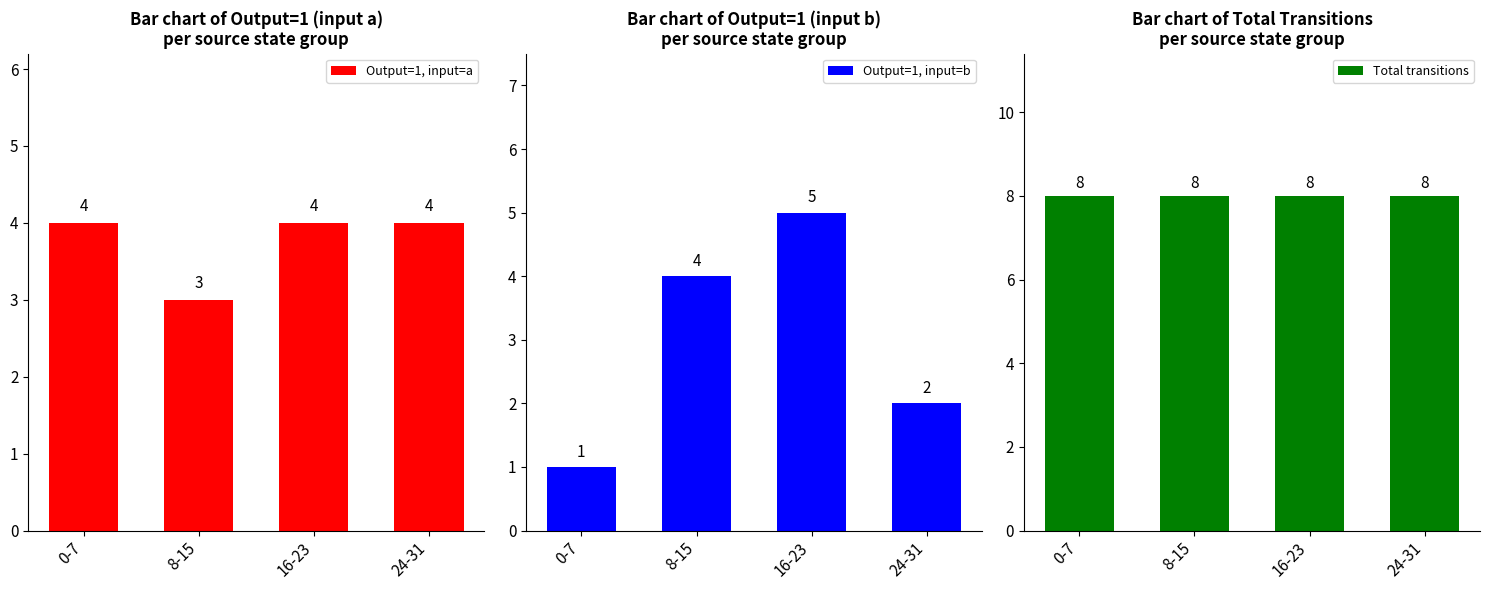

What value does the Output=1, input=b series have at 16-23?

5